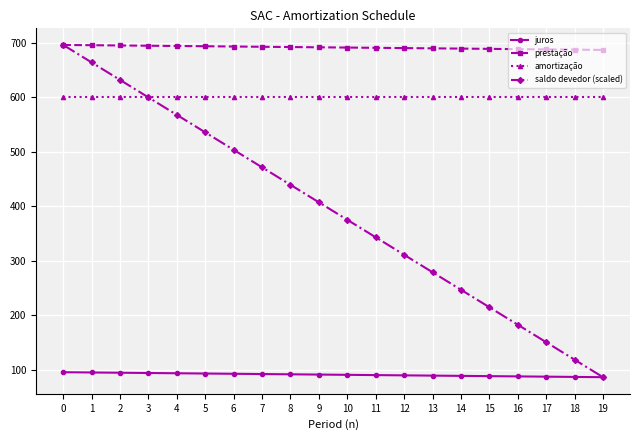

Rank the series at 17 from highest to lowest value.

prestação, amortização, saldo devedor (scaled), juros